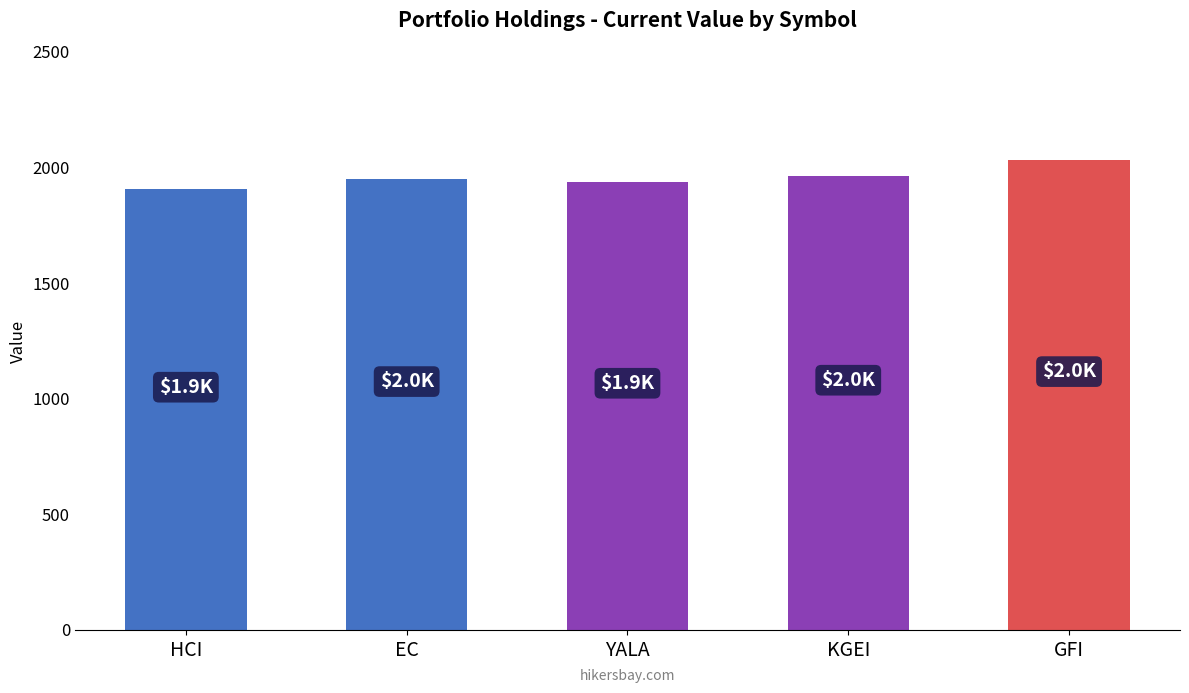

Reading right to left, what are all the values shown in this chart?

2030.7	1962.9	1938.9	1952.2	1907.9